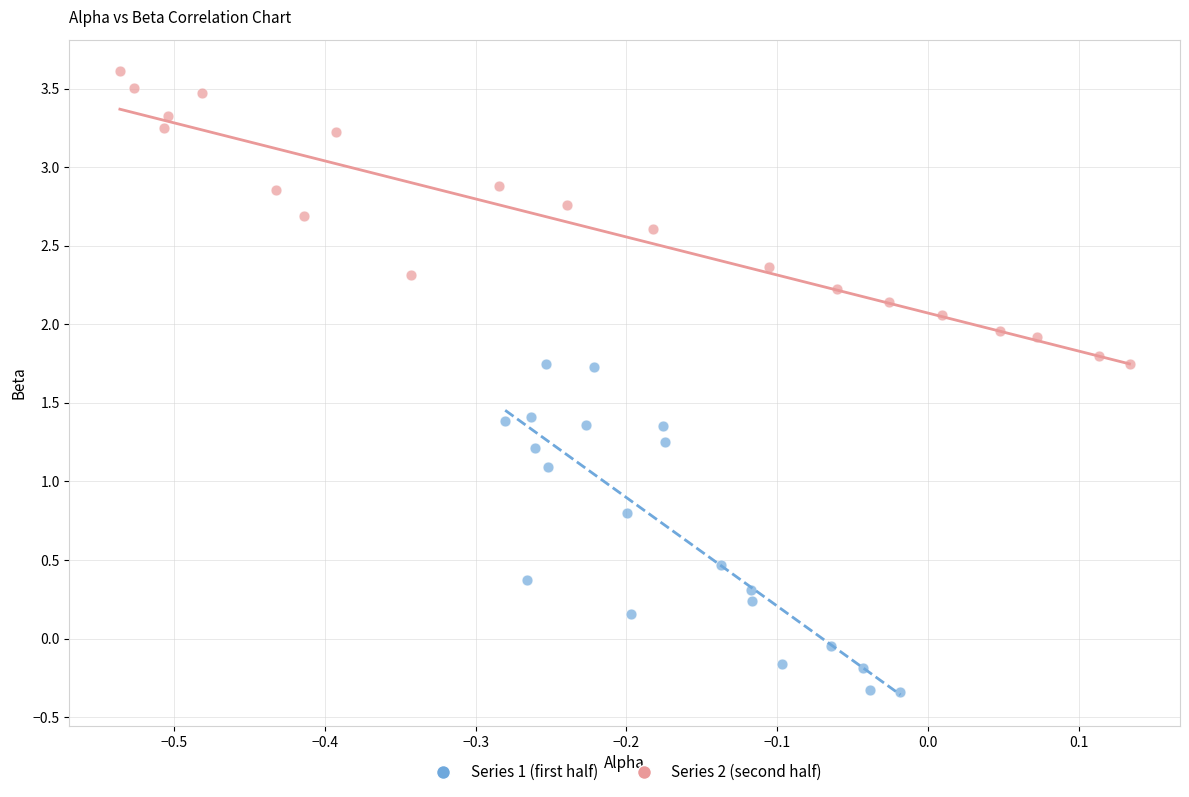

What are all the series names shown in the legend?

Series 1 (first half), Series 2 (second half)